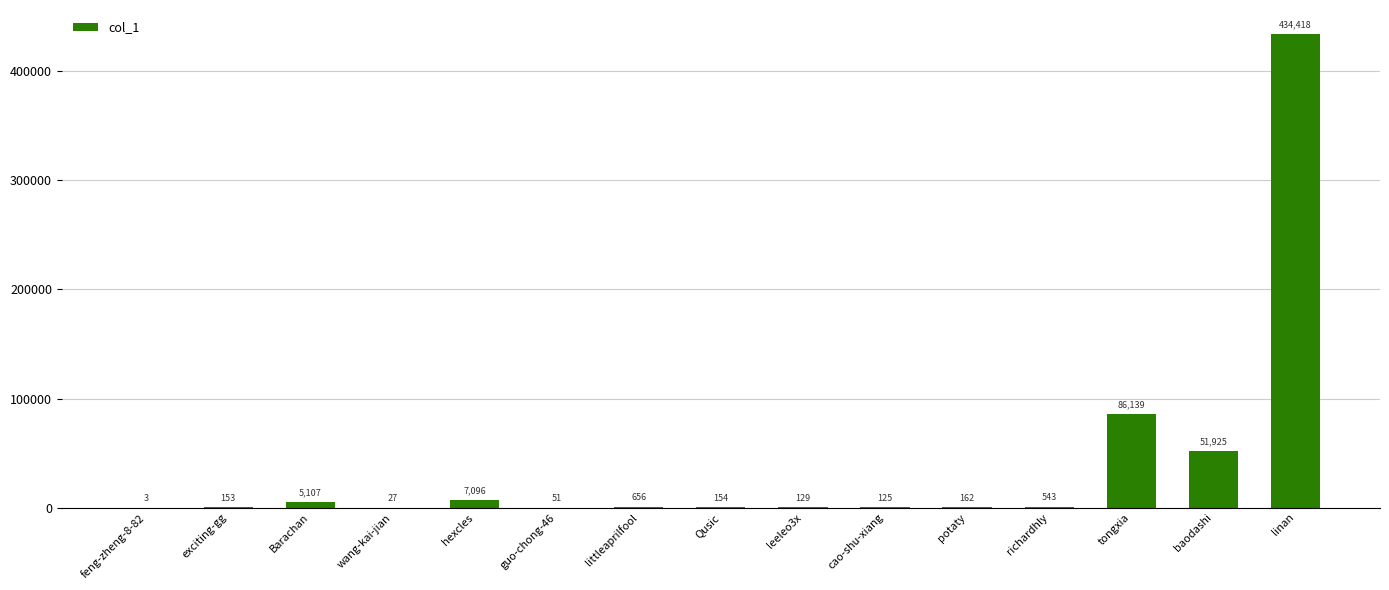

What is the sum of the values at cao-shu-xiang and exciting-gg?

278